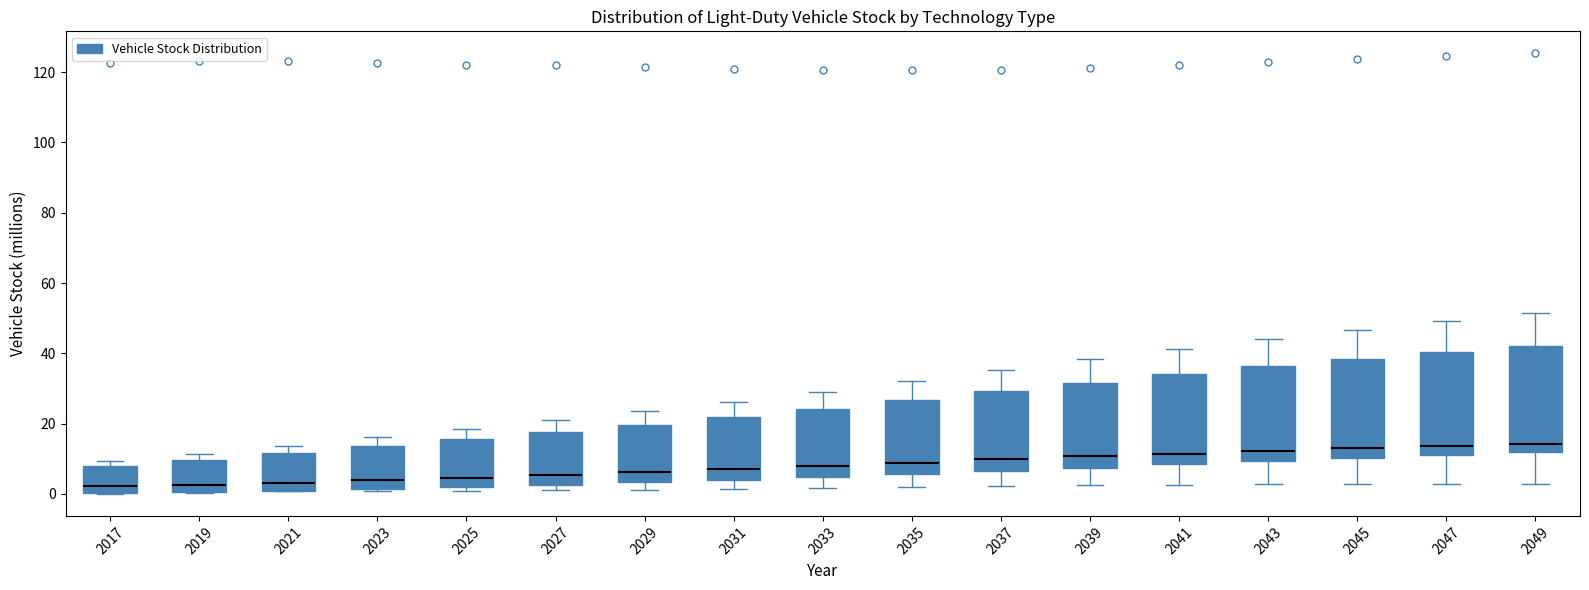

Reading left to right, read every box against the y-axis: the position of its median line, the range the box covers, and the ends of its whiskers. The values are not printed on the chart, so give them approximately, as read against the axis.

2017: median 2, box 0 to 8, whiskers 0 to 10
2019: median 2, box 0 to 10, whiskers 0 to 12
2021: median 4, box 0 to 12, whiskers 0 to 14
2023: median 4, box 2 to 14, whiskers 0 to 16
2025: median 4, box 2 to 16, whiskers 0 to 18
2027: median 6, box 2 to 18, whiskers 2 (just below the box's lower edge) to 22
2029: median 6, box 4 to 20, whiskers 2 to 24
2031: median 8, box 4 to 22, whiskers 2 to 26
2033: median 8, box 4 to 24, whiskers 2 to 30
2035: median 8, box 6 to 26, whiskers 2 to 32
2037: median 10, box 6 to 30, whiskers 2 to 36
2039: median 10, box 8 to 32, whiskers 2 to 38
2041: median 12, box 8 to 34, whiskers 2 to 42
2043: median 12, box 10 to 36, whiskers 2 to 44
2045: median 12, box 10 to 38, whiskers 2 to 46
2047: median 14, box 12 to 40, whiskers 2 to 50
2049: median 14, box 12 to 42, whiskers 2 to 52